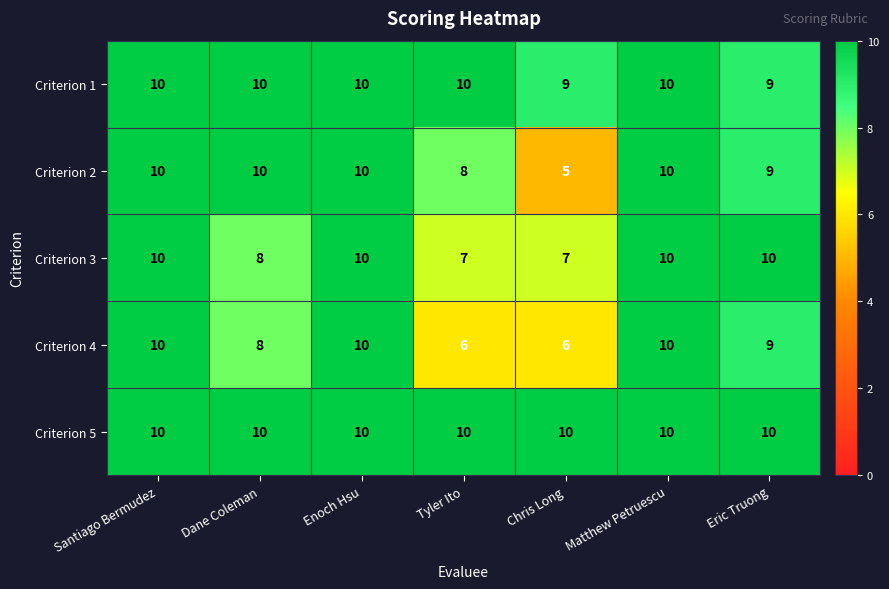

Which series has the largest range (max minus min)?

Criterion 2